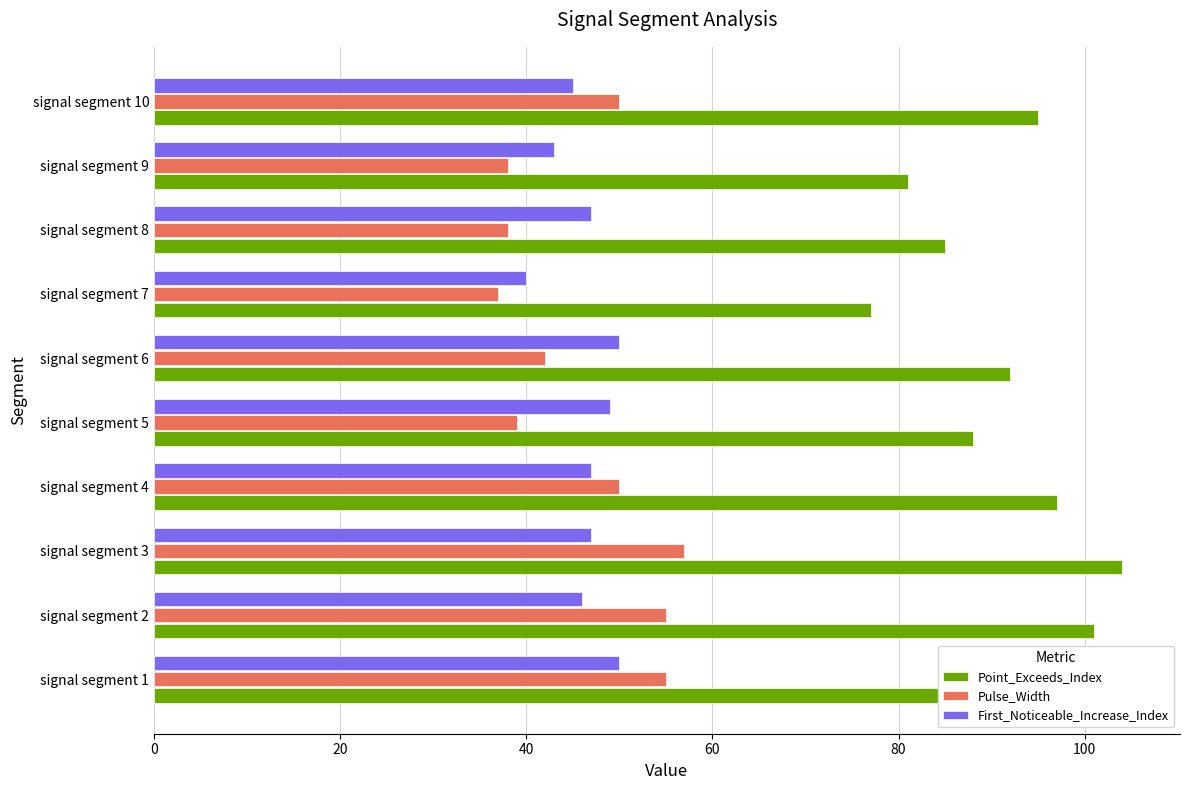

What position from the right is 20?

9